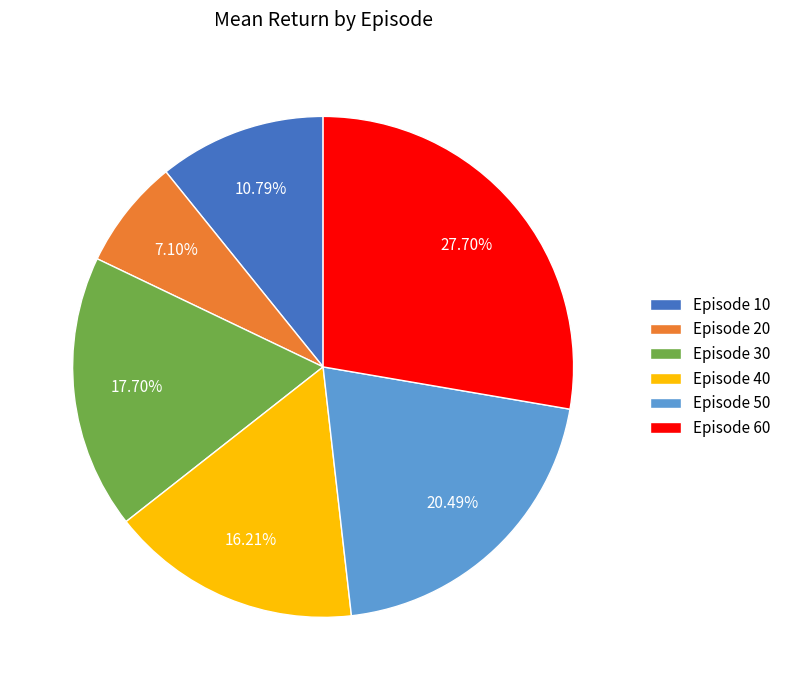

How many slices are in this pie chart?

6